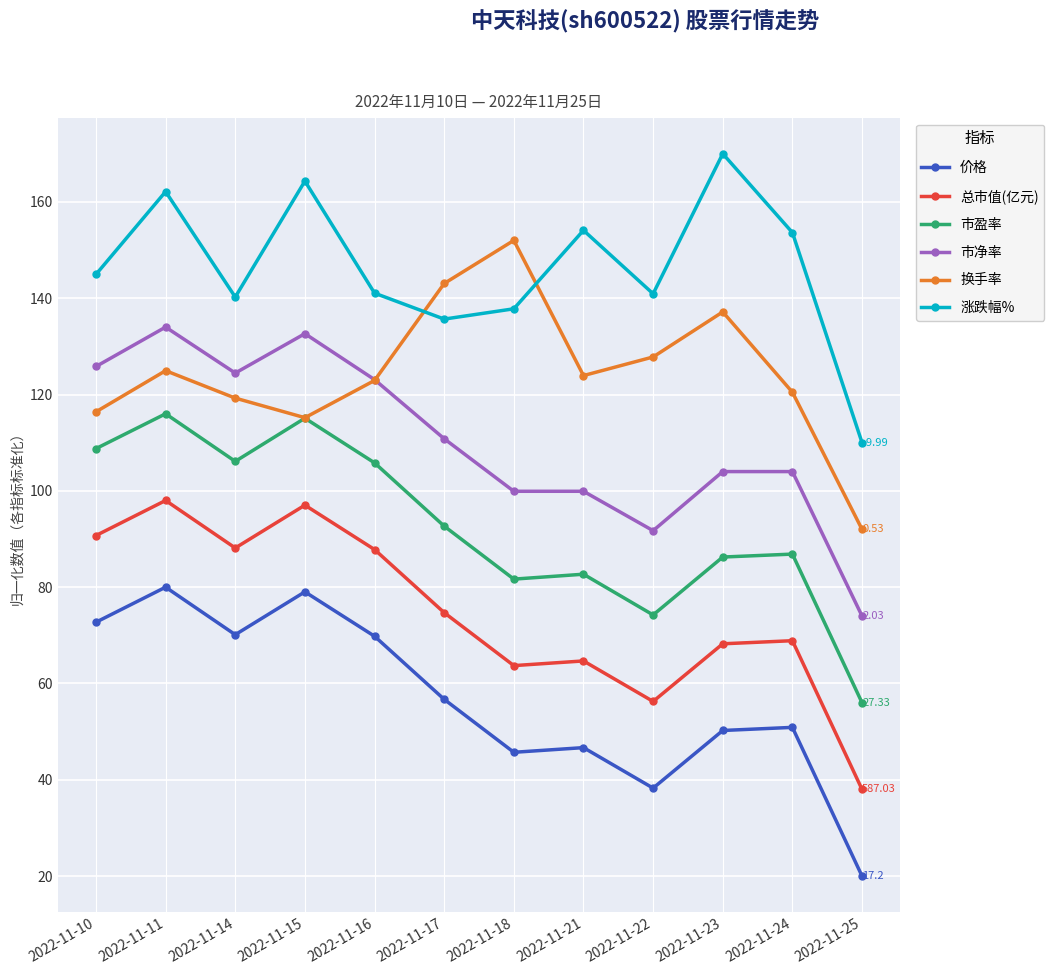

What are all the series names shown in the legend?

价格, 总市值(亿元), 市盈率, 市净率, 换手率, 涨跌幅%